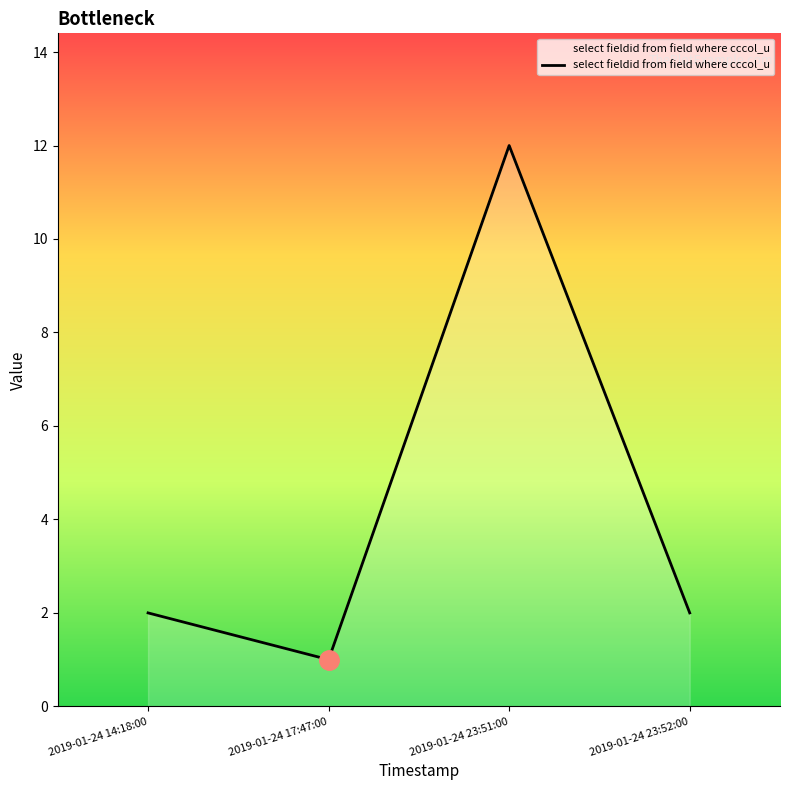

How many distinct data groups are displayed?

1